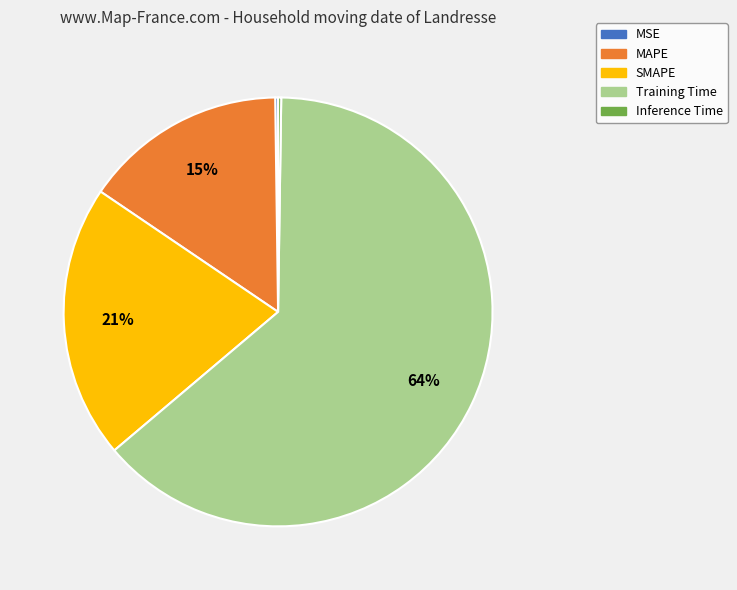

Which slice is the largest?

Training Time